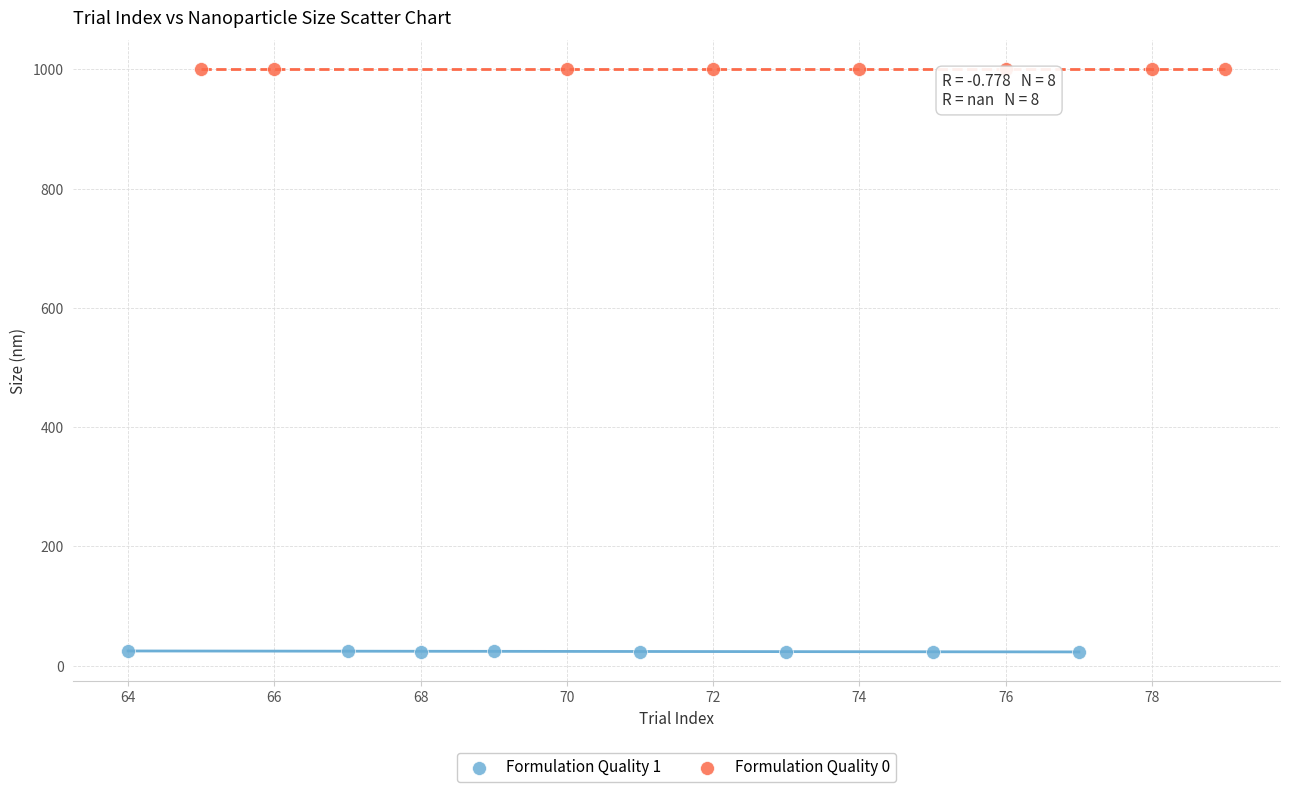

Which series contains the highest Y value?

Formulation Quality 0